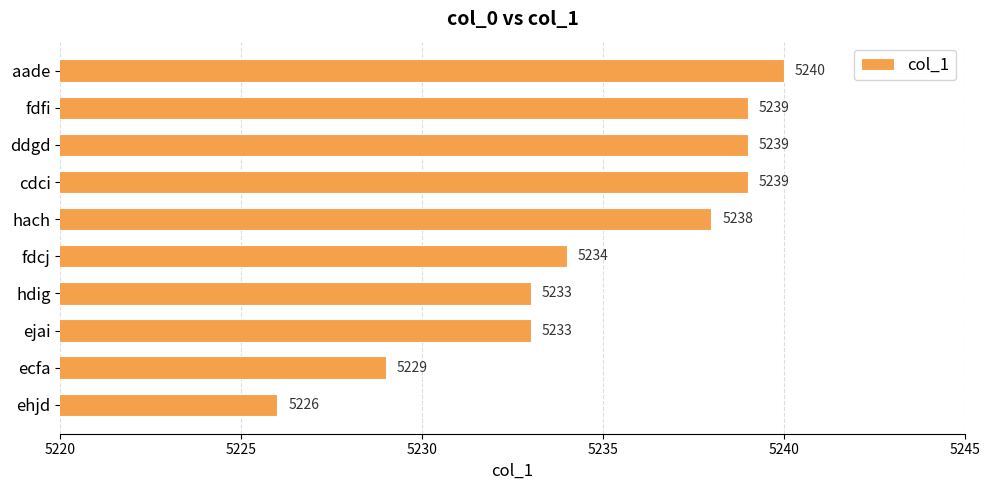

What is the difference between the second highest and minimum values?

13